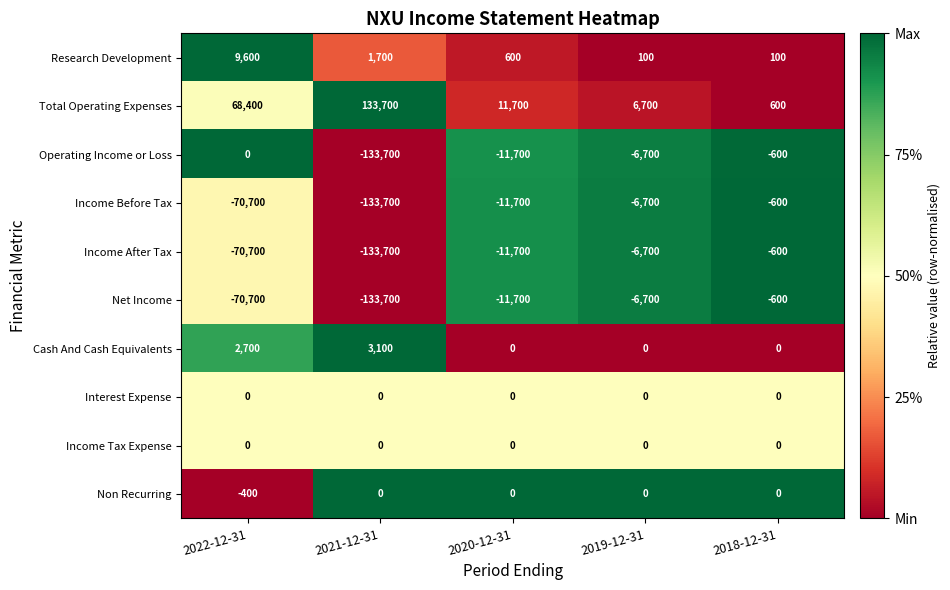

What is the greatest value displayed?

133700